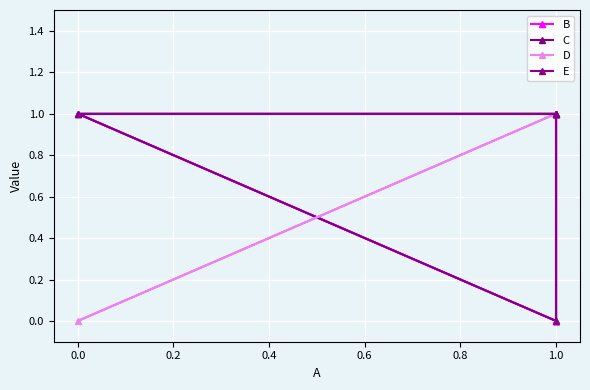

What is the total value across all series at 1.0?

4